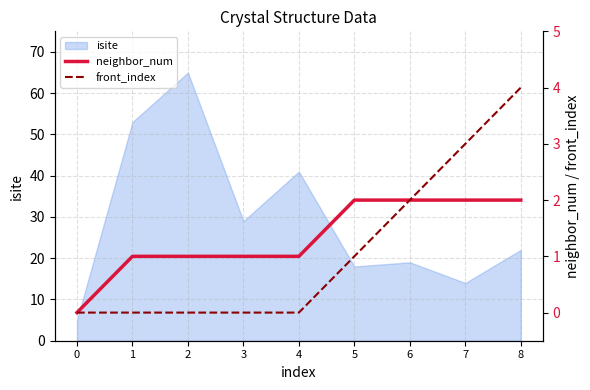

True or false: neighbor_num and front_index intersect in this chart.

False